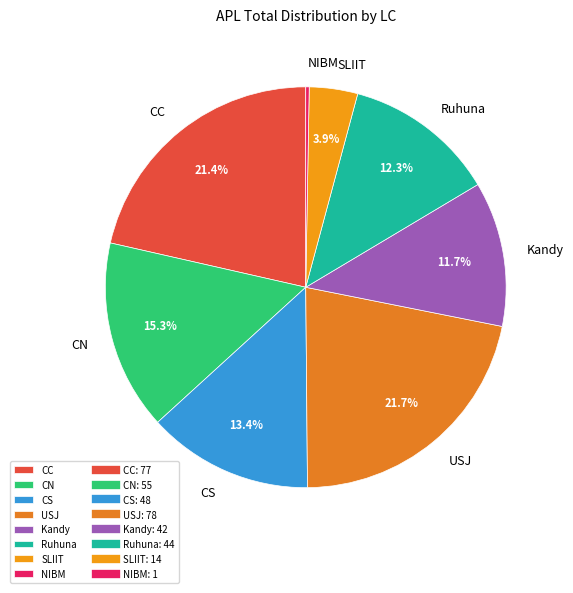

Between CC and NIBM, which is larger?

CC